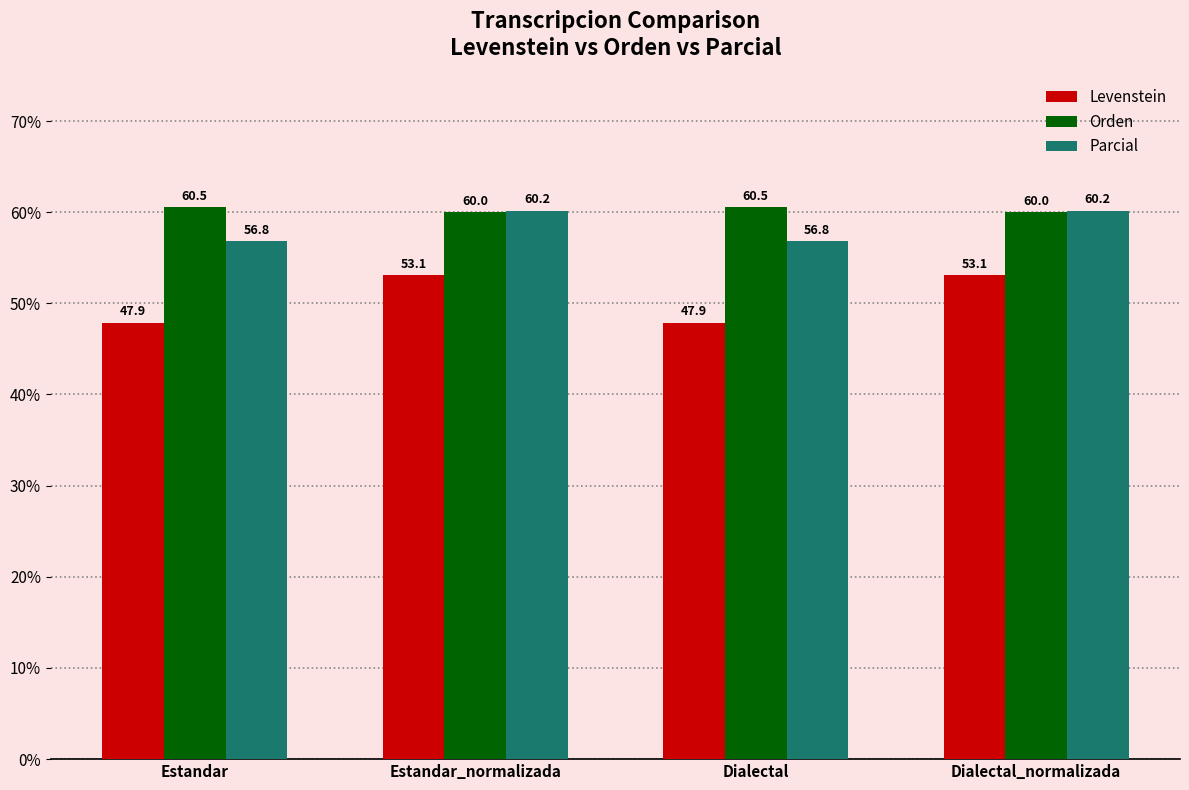

What value does the Parcial series have at Dialectal?

56.8